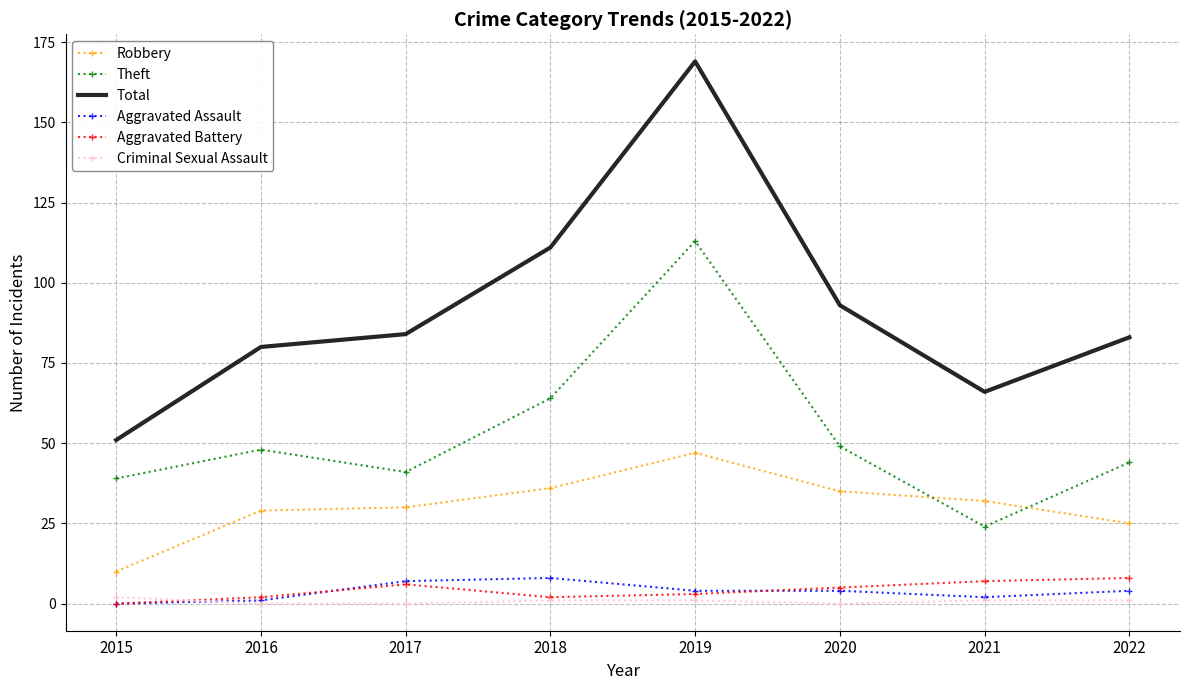

What is the approximate value of Aggravated Assault at 2018?

8